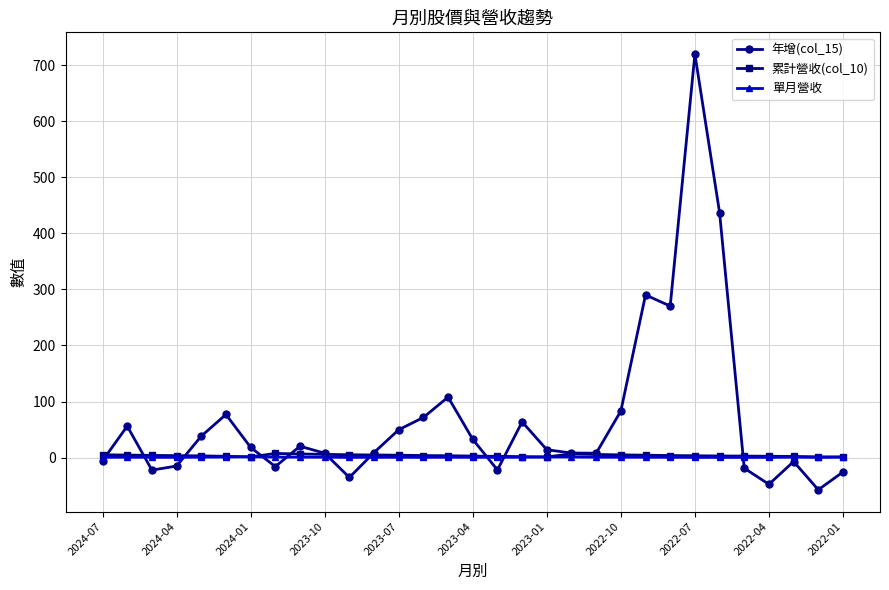

What is the maximum value for 年增(col_15)?

720.0